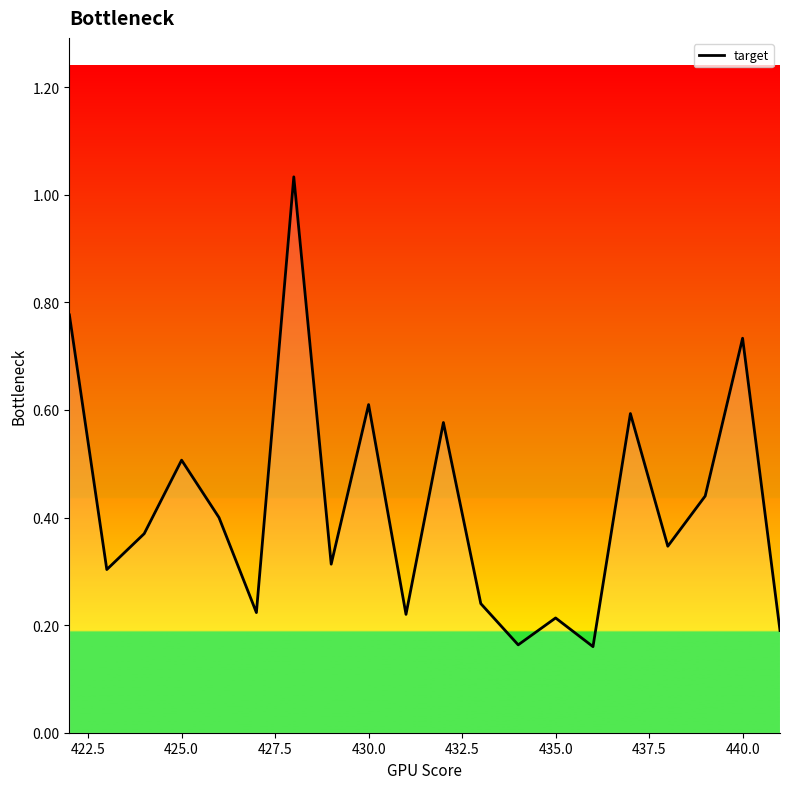

What is the difference between the maximum and minimum values?

0.9